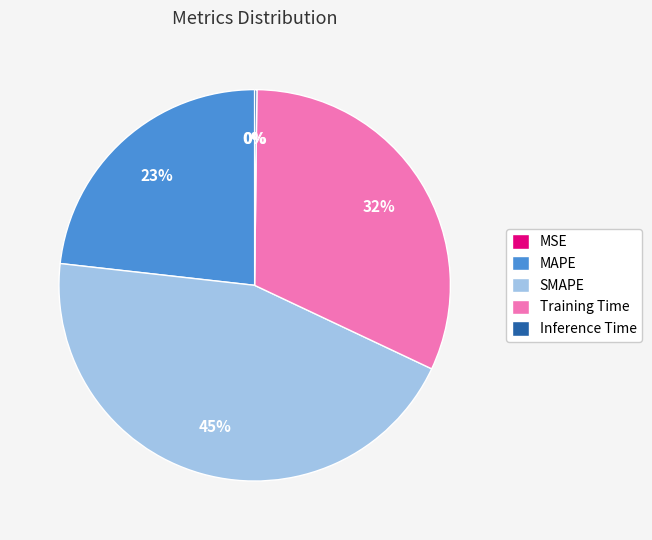

To the nearest percent, what portion does SMAPE represent?

45%